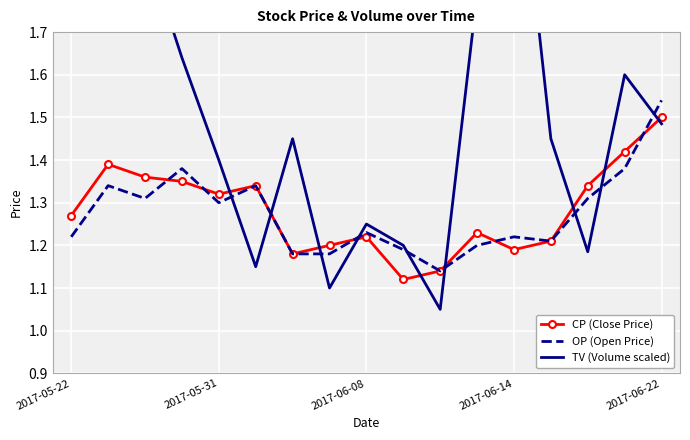

What is the maximum value for TV (Volume scaled)?

2.7